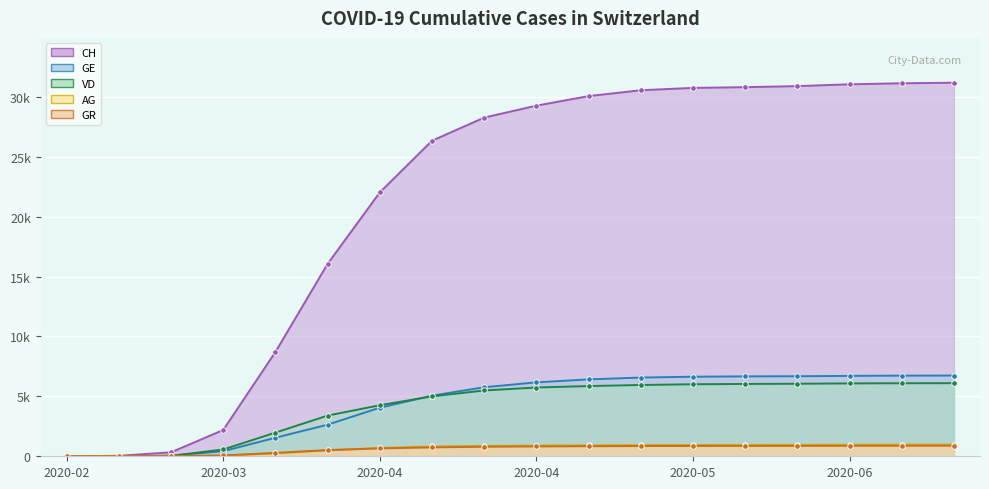

What is the value of the CH point at the 10th from the left?

29264